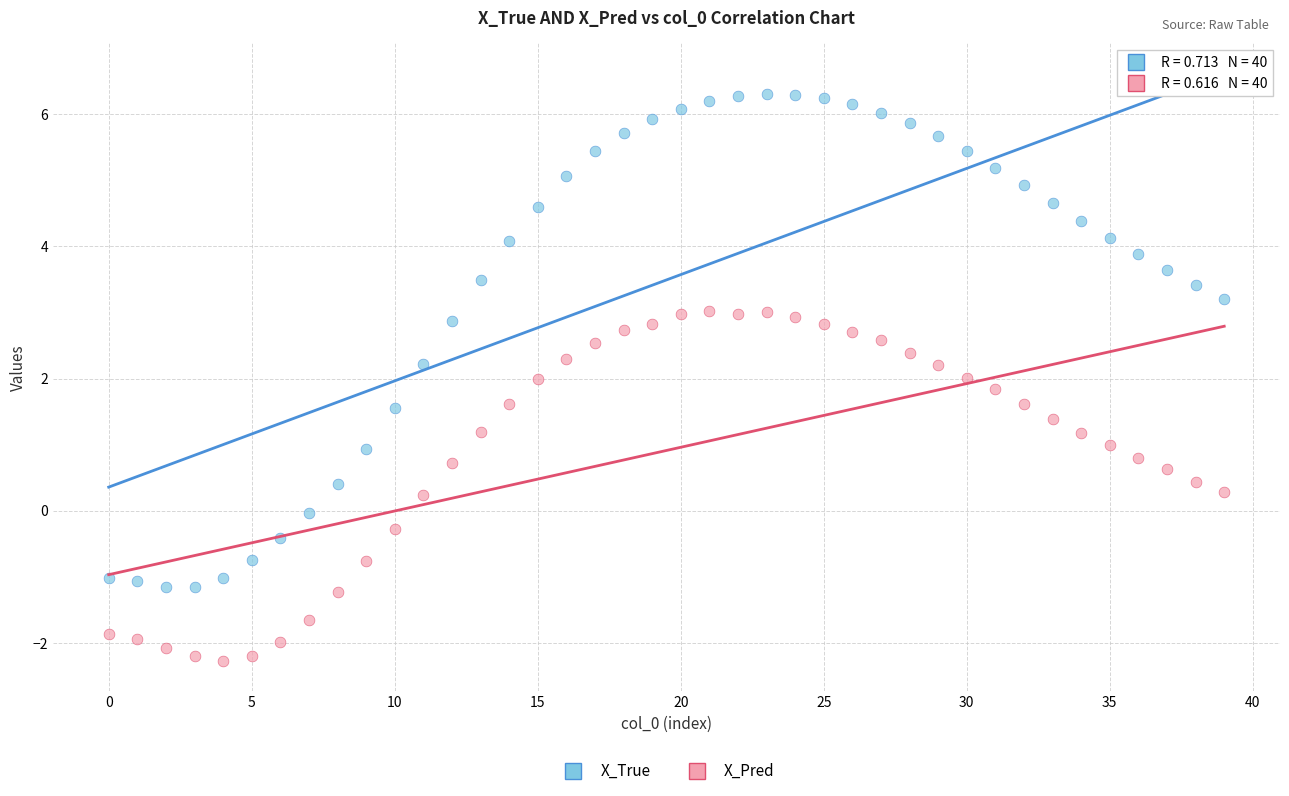

Which series has the widest spread of Y values?

X_True